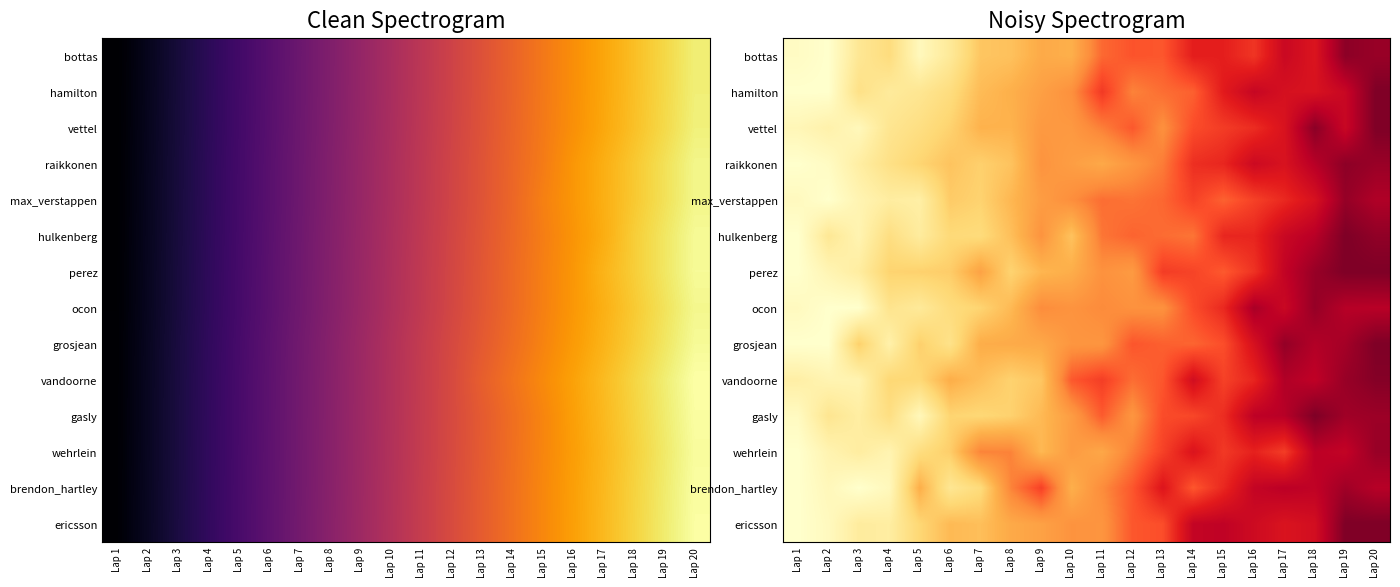

At which category is the sum across all series the highest?

Lap 20